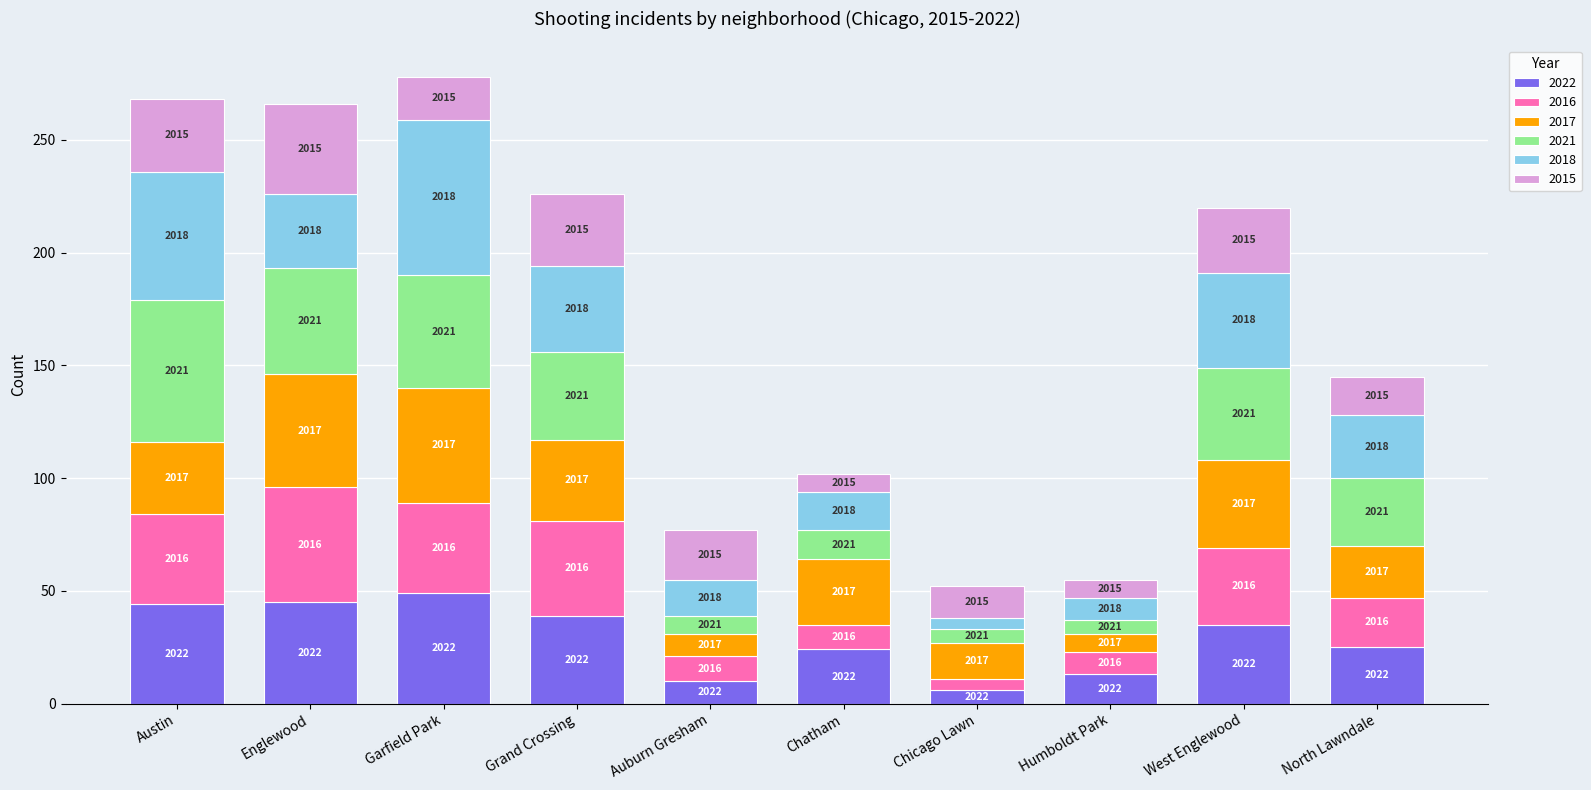

What are all the series names shown in the legend?

2022, 2016, 2017, 2021, 2018, 2015